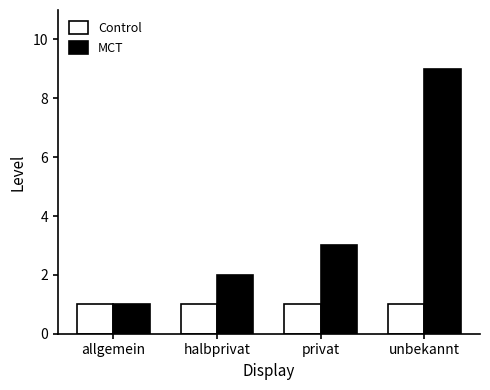

True or false: MCT has a value of 9 at unbekannt.

True